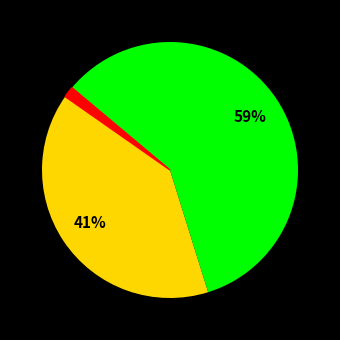

What is the ratio of the value at No Thanks! to the value at Yes (+ $)?

0.7